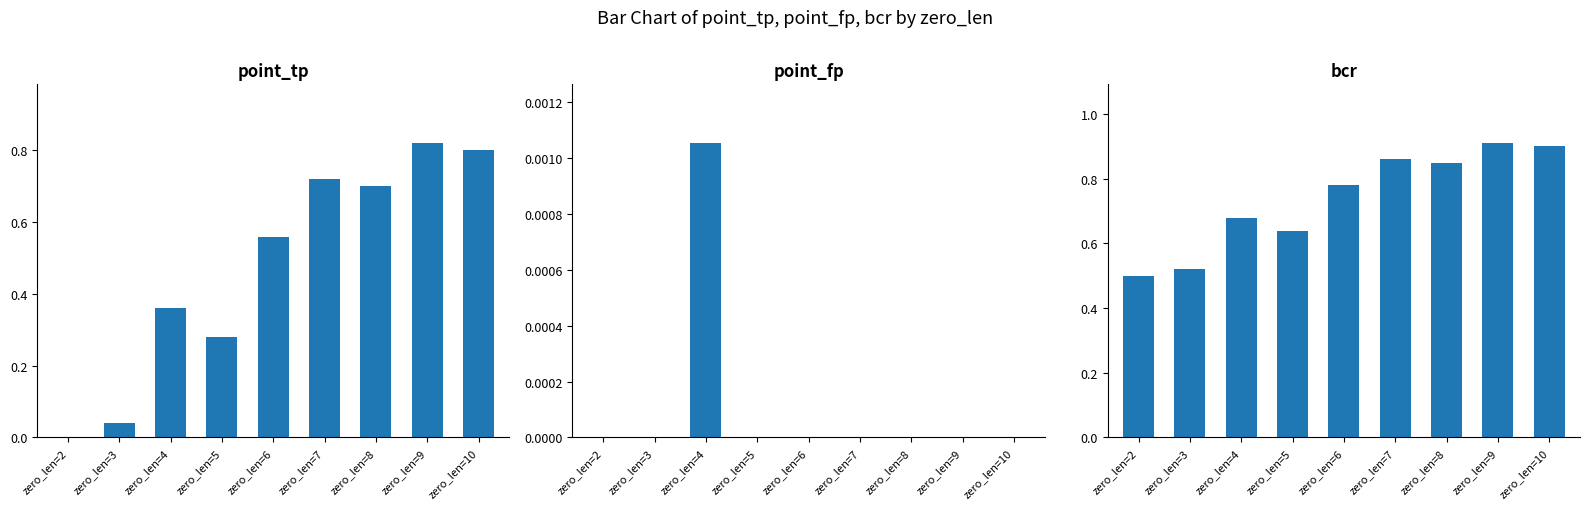

What is the lowest value of the bcr series?

0.5